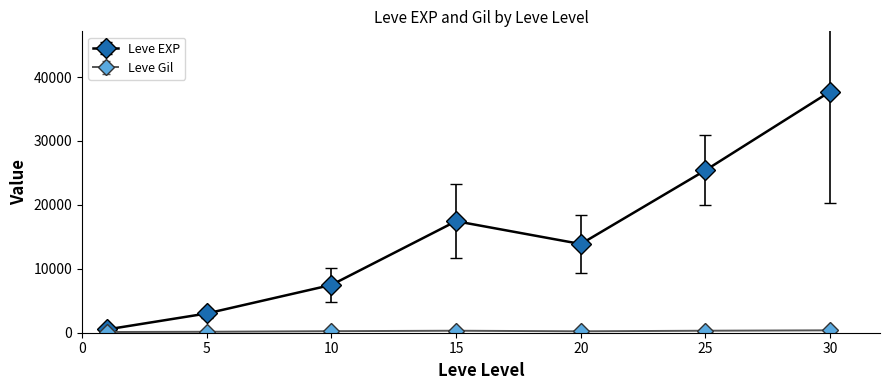

In Leve EXP, how many points are lower than both neighbors (excluding endpoints)?

1